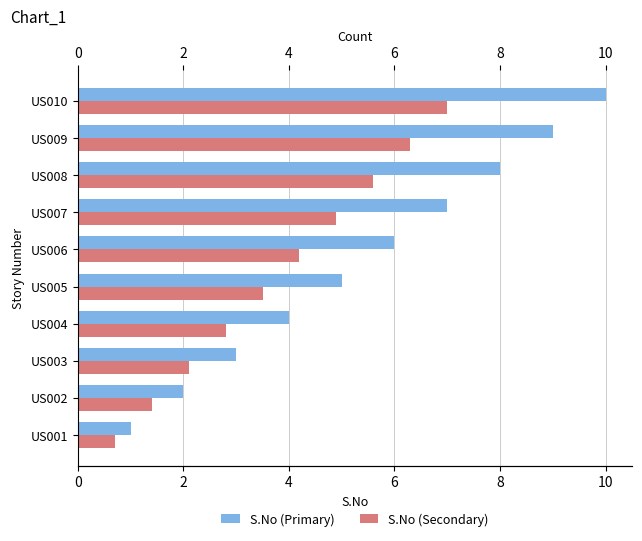

Which series has the largest range (max minus min)?

S.No (Primary)